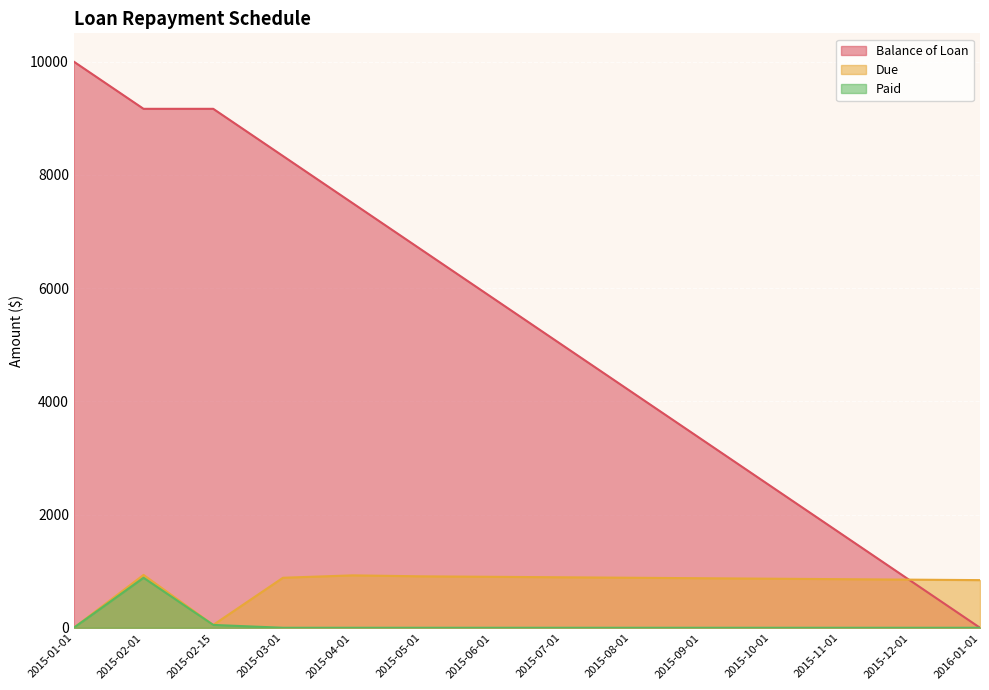

Which series has the widest spread of values?

Balance of Loan